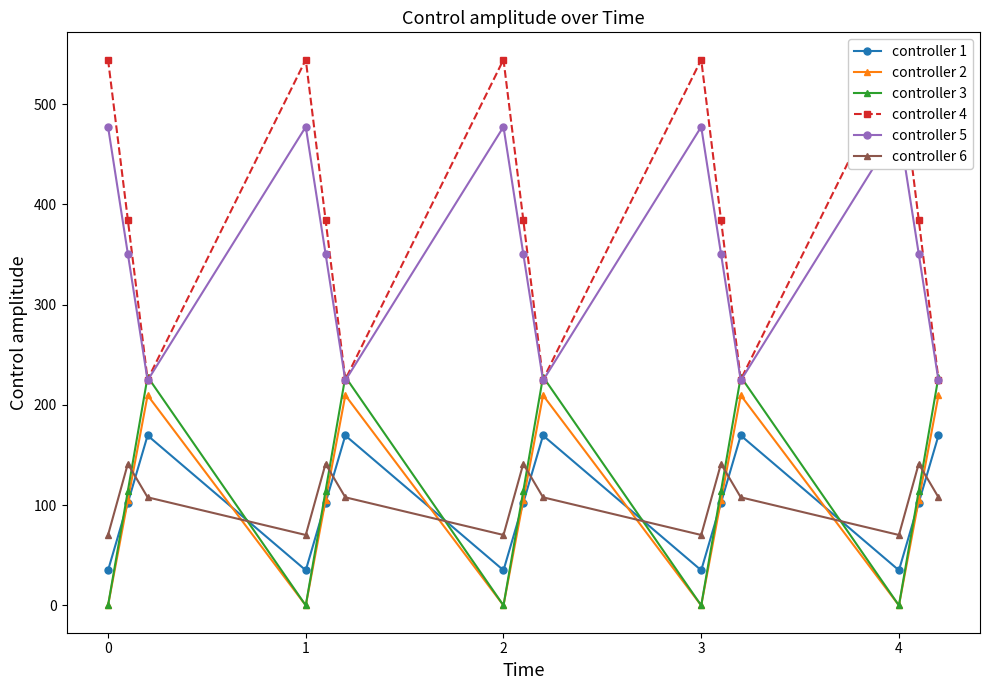

What is the average value of the controller 4 series?

384.7